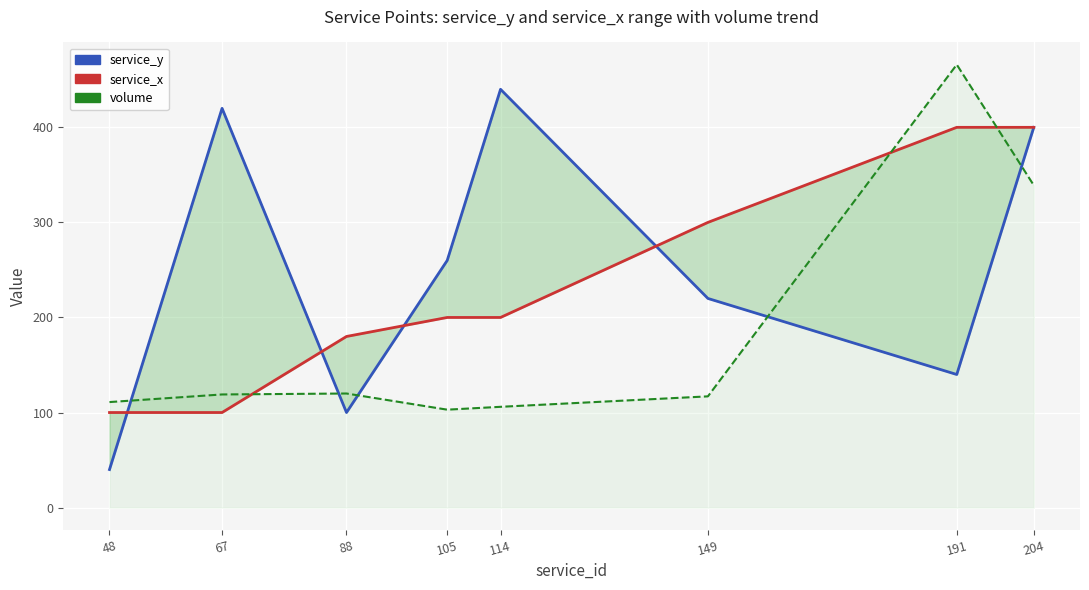

At how many categories does at least one series exceed 333?

4